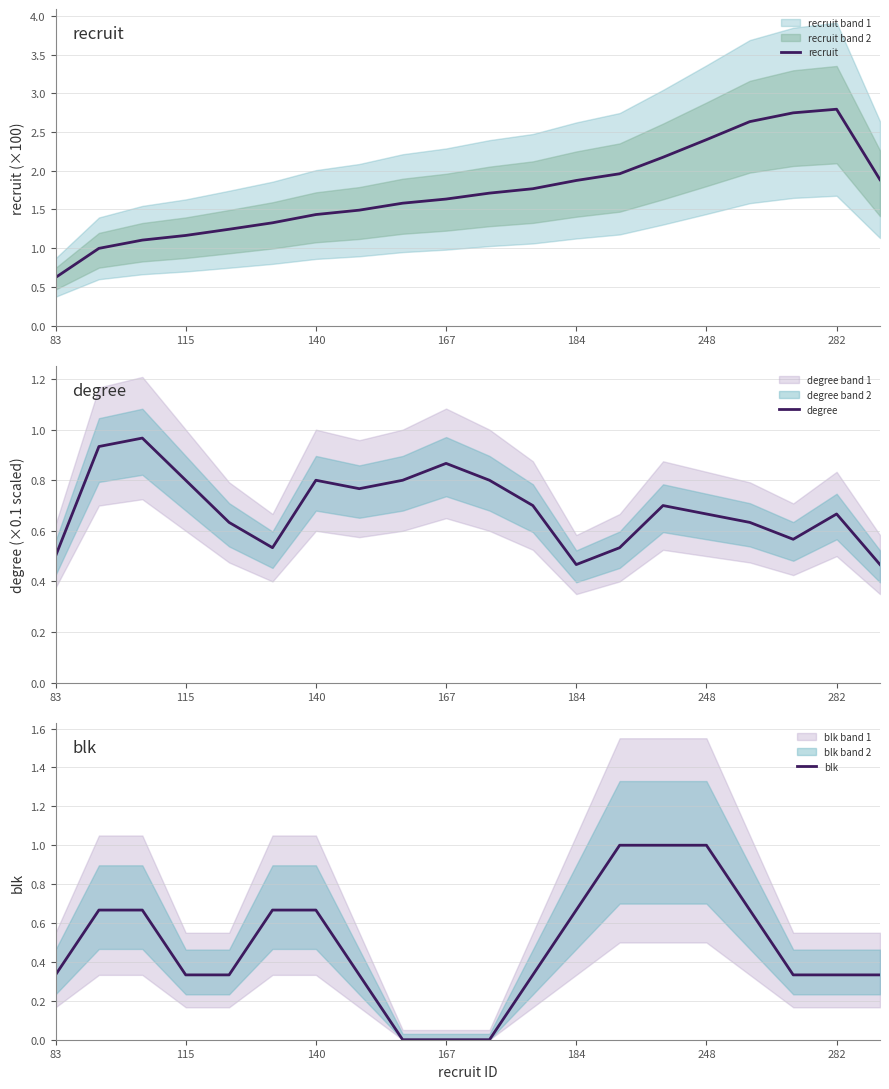

Does the chart have visible grid lines?

Yes